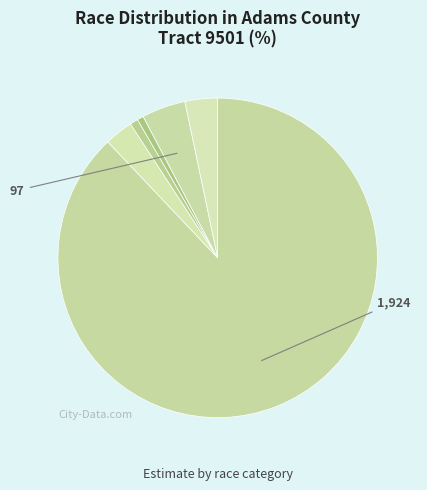

How many segments does this pie chart have?

6